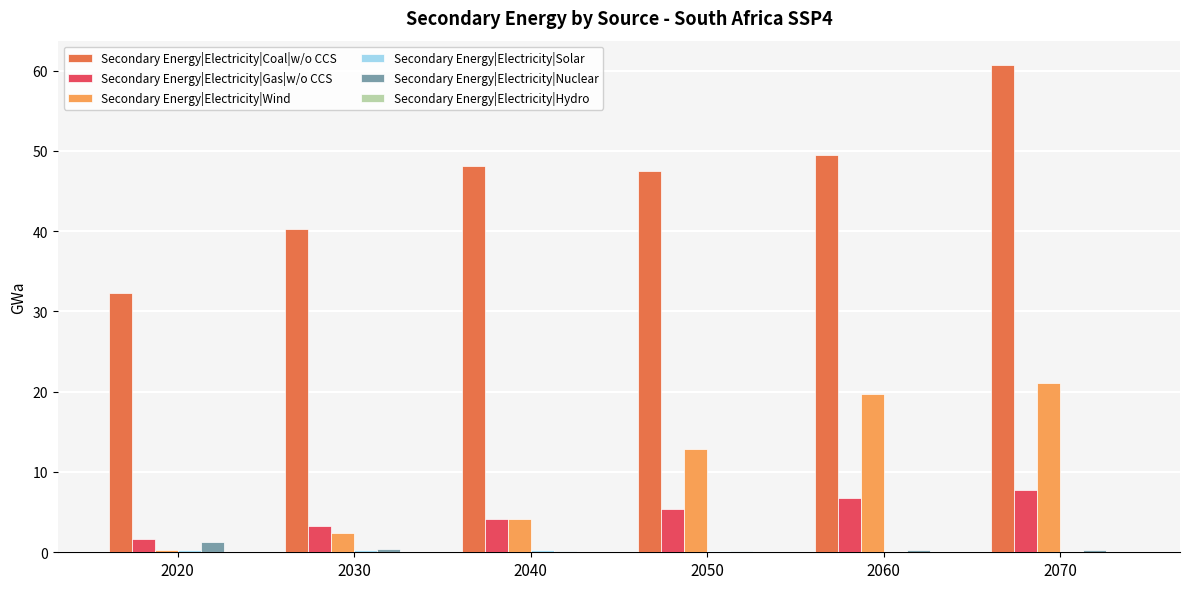

Is the value of Secondary Energy|Electricity|Coal|w/o CCS at 2060 greater than the value of Secondary Energy|Electricity|Wind at 2070?

Yes